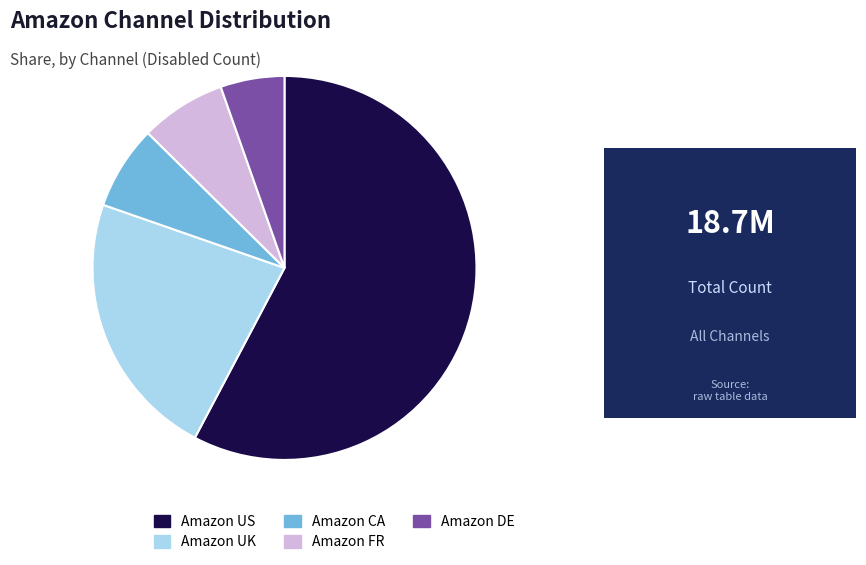

Count the number of slices in the pie.

5